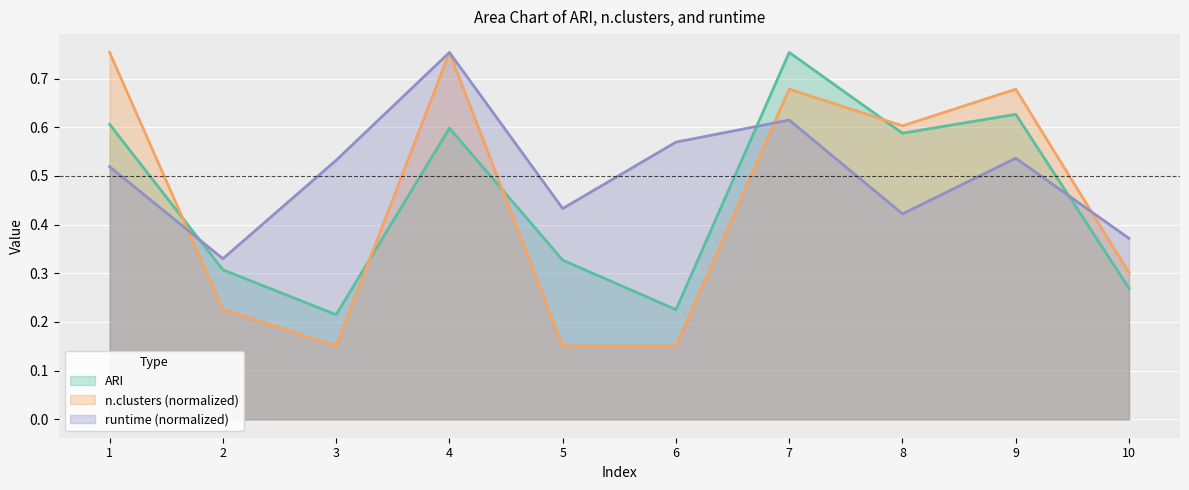

Reading left to right, extract all data points from this chart.

ARI: 0.6	0.3	0.2	0.6	0.3	0.2	0.8	0.6	0.6	0.3
n.clusters: 0.8	0.2	0.2	0.8	0.2	0.2	0.7	0.6	0.7	0.3
runtime: 0.5	0.3	0.5	0.8	0.4	0.6	0.6	0.4	0.5	0.4